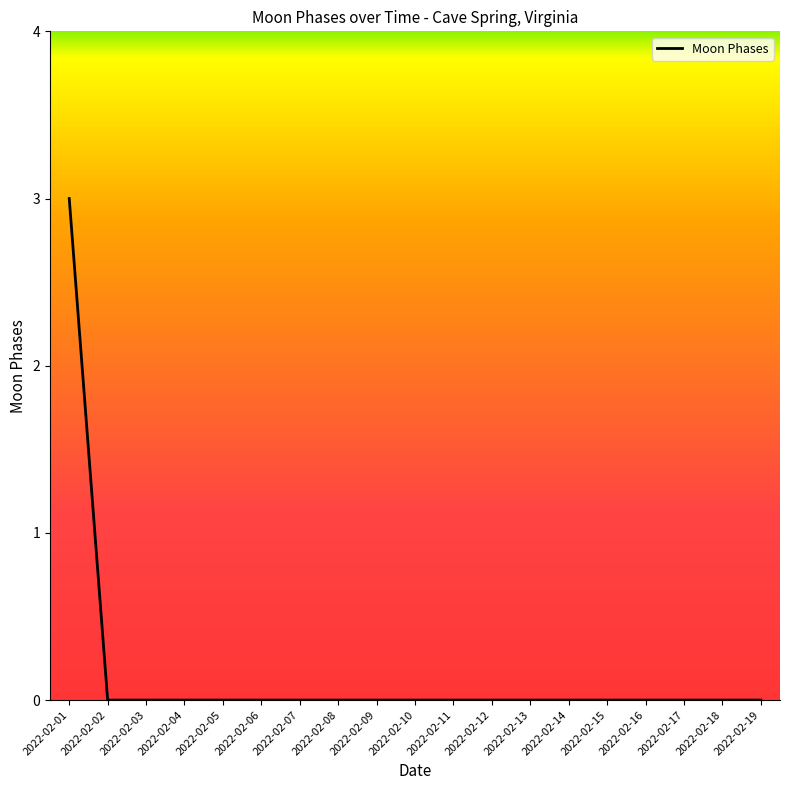

The value at 2022-02-02 is -2. True or false?

False